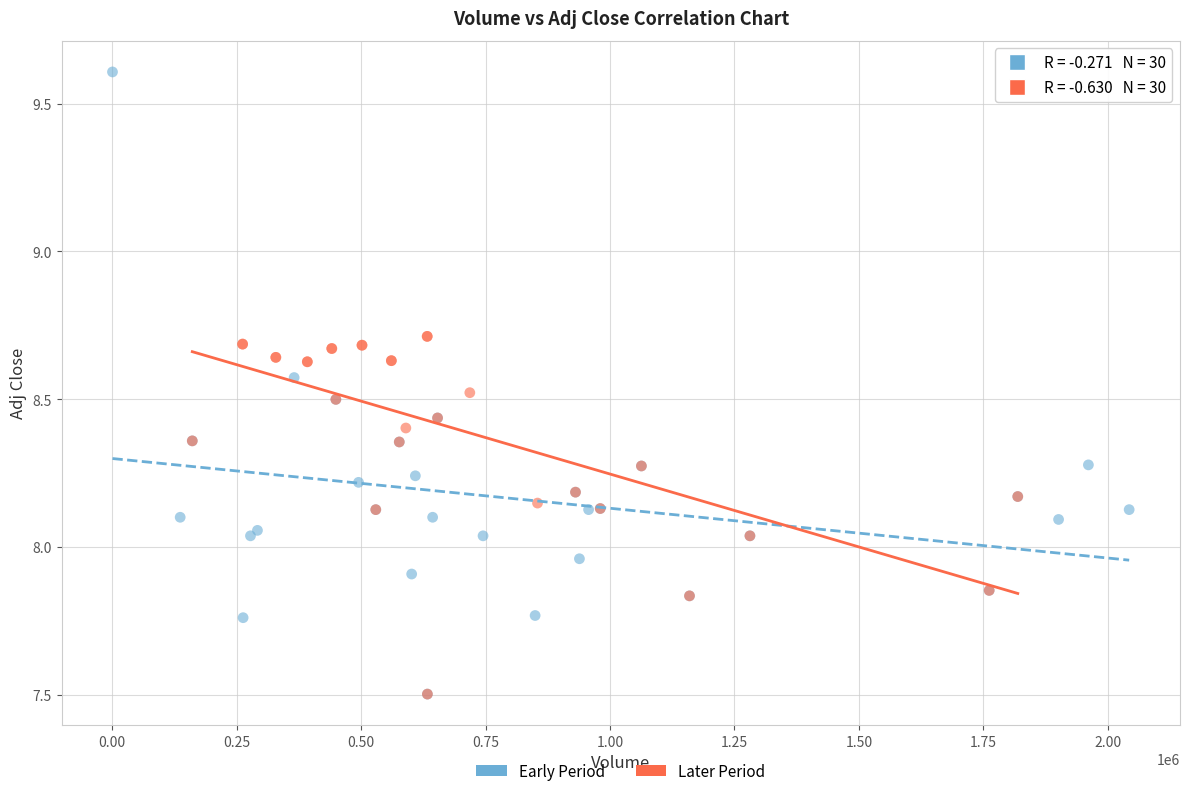

Which series has the largest Y range (max minus min)?

Early Period